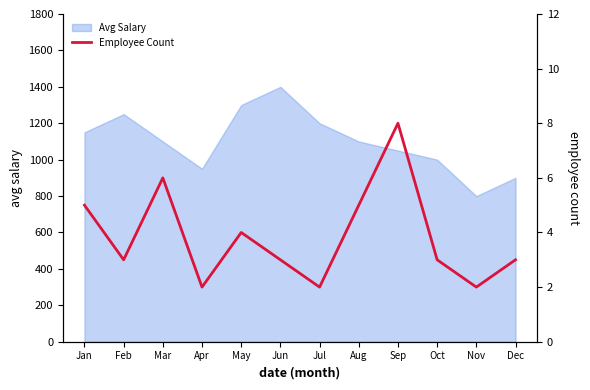

Does the chart have visible grid lines?

No